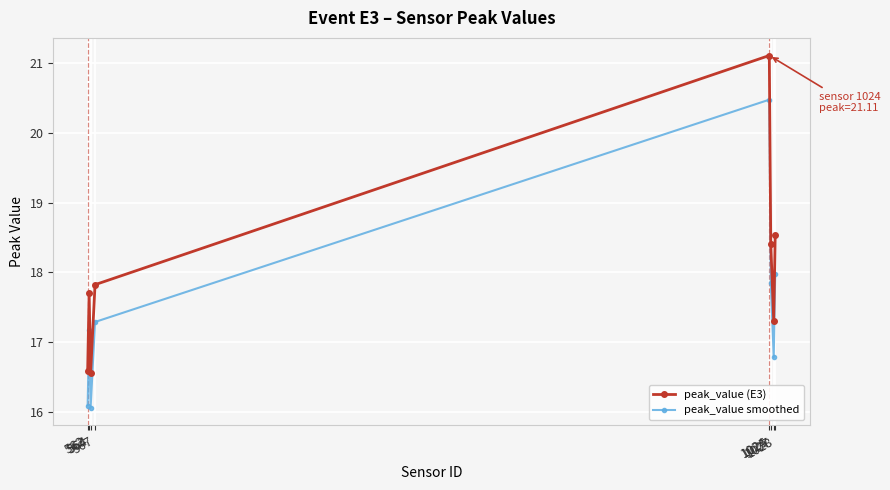

Which series changed the most between 564 and 567?

peak_value (E3)